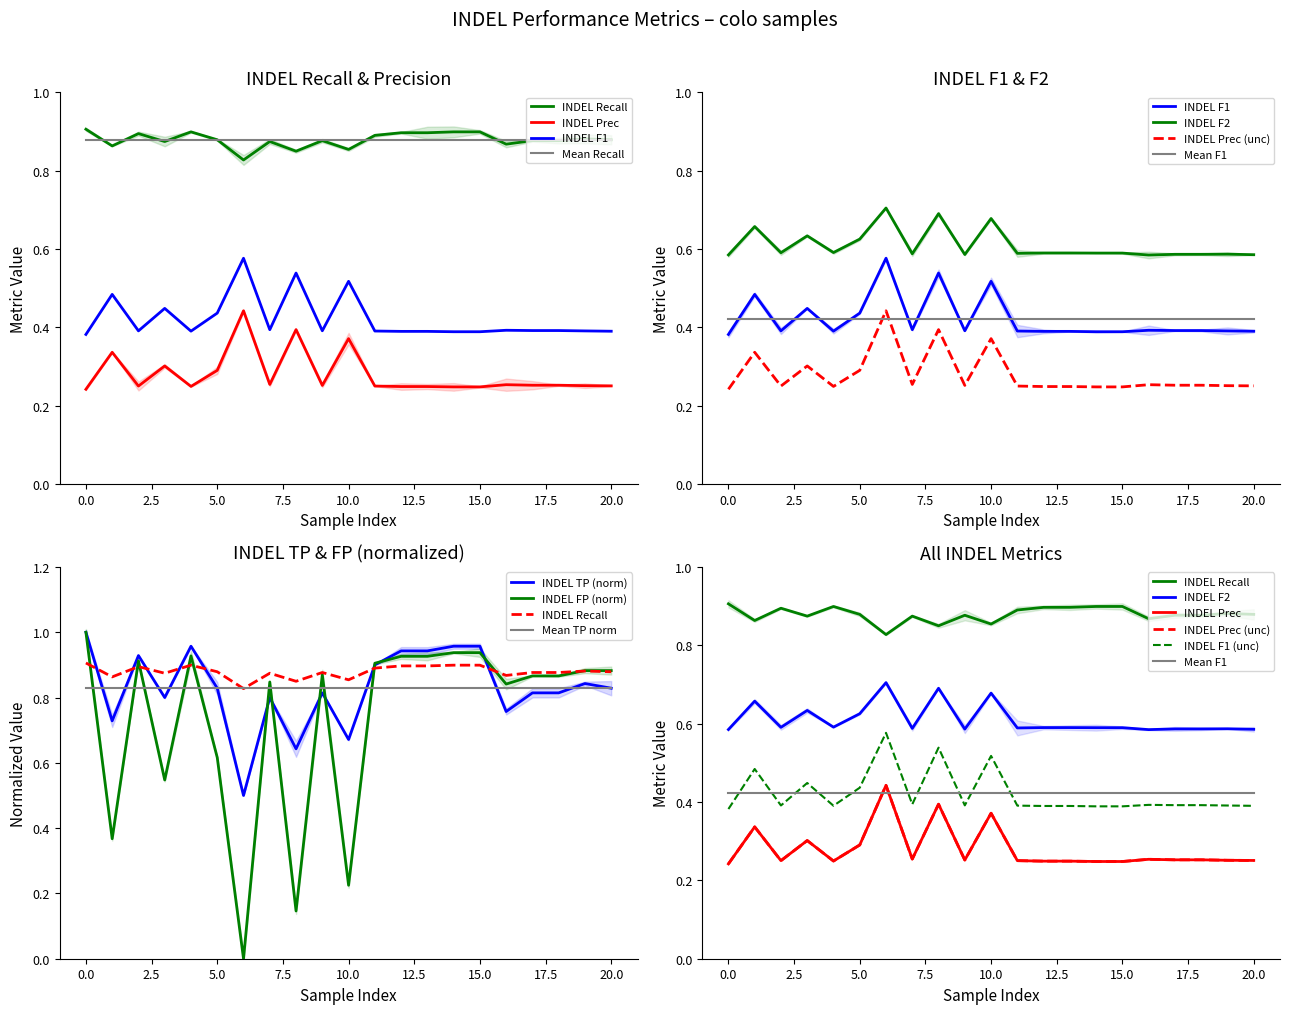

How many lines are shown in the chart?

6